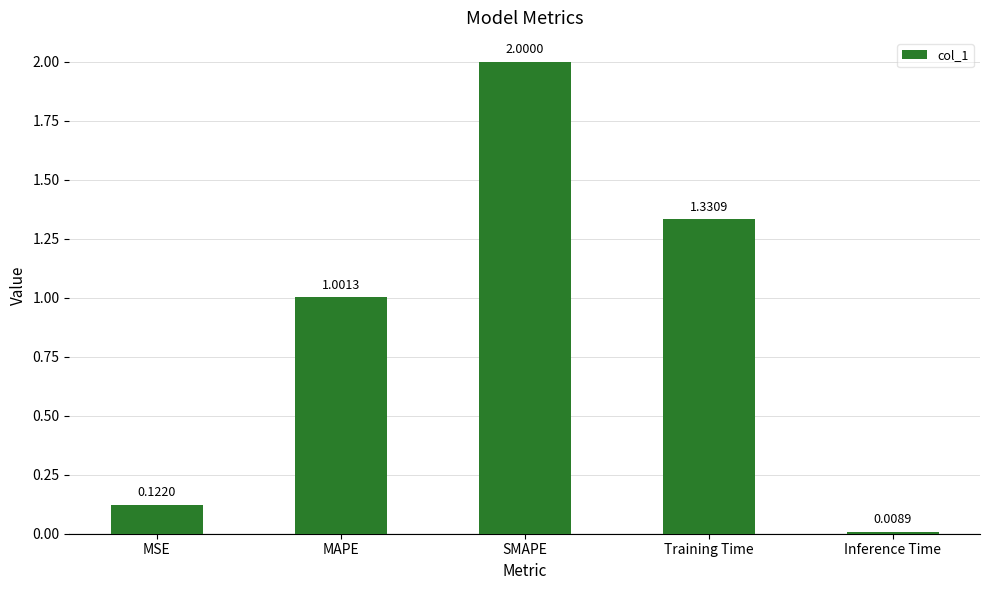

How many bars are there in total?

5